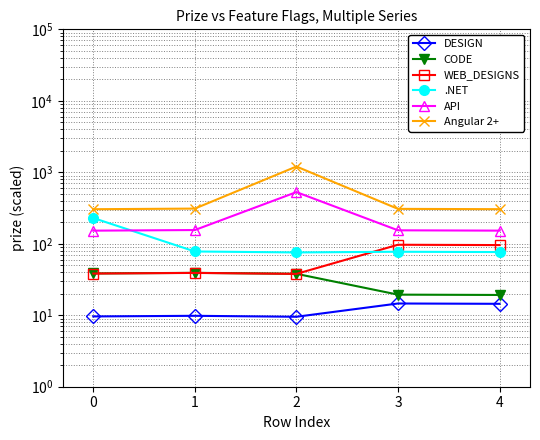

Does the chart display data point markers on the line(s)?

Yes